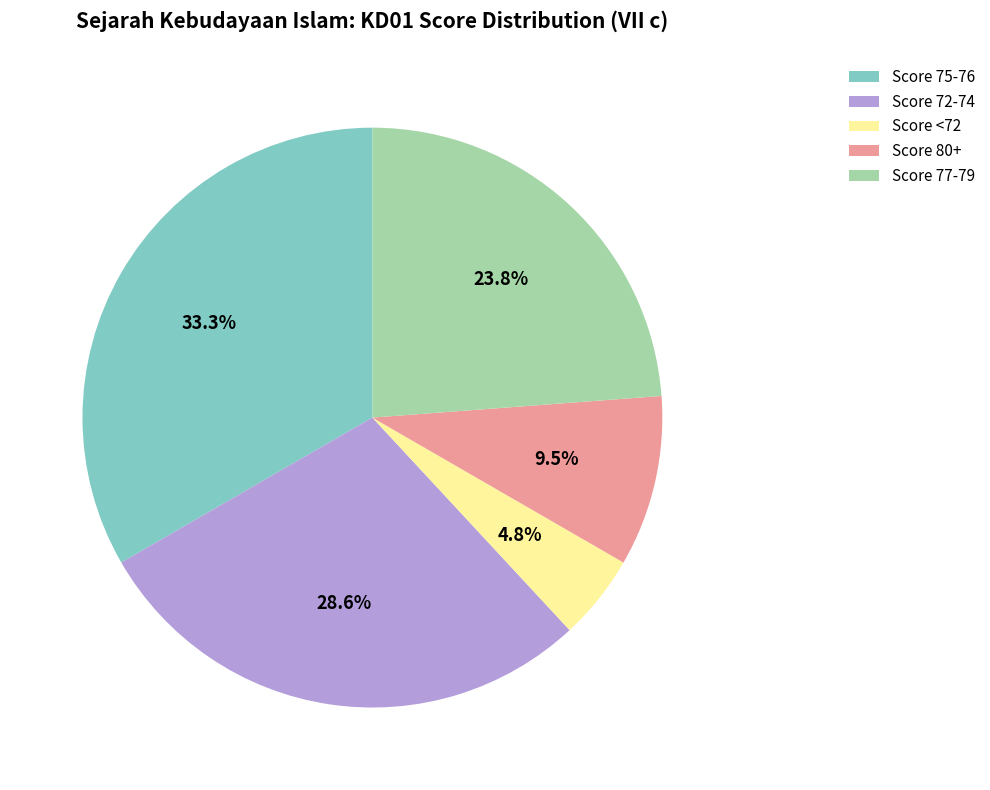

Combined, do Score 80+ and Score 72-74 account for over 50%?

No